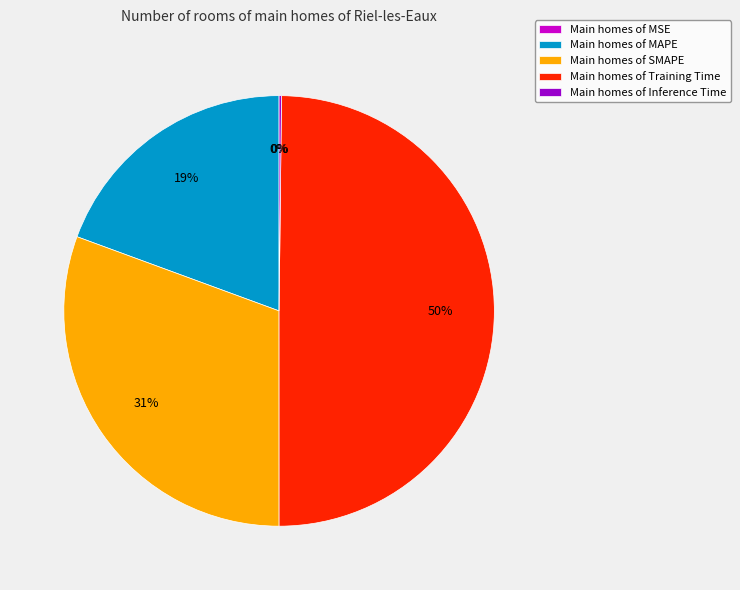

The Main homes of MAPE slice represents 26% of the pie. True or false?

False